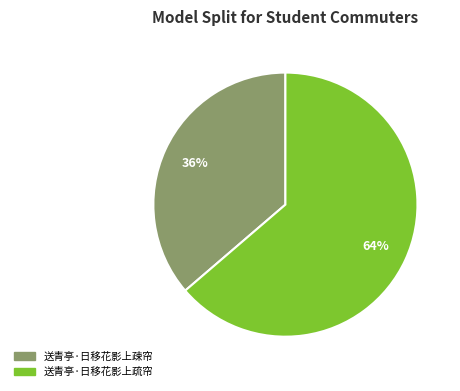

Between 送青亭·日移花影上疎帘 and 送青亭·日移花影上疏帘, which is larger?

送青亭·日移花影上疏帘